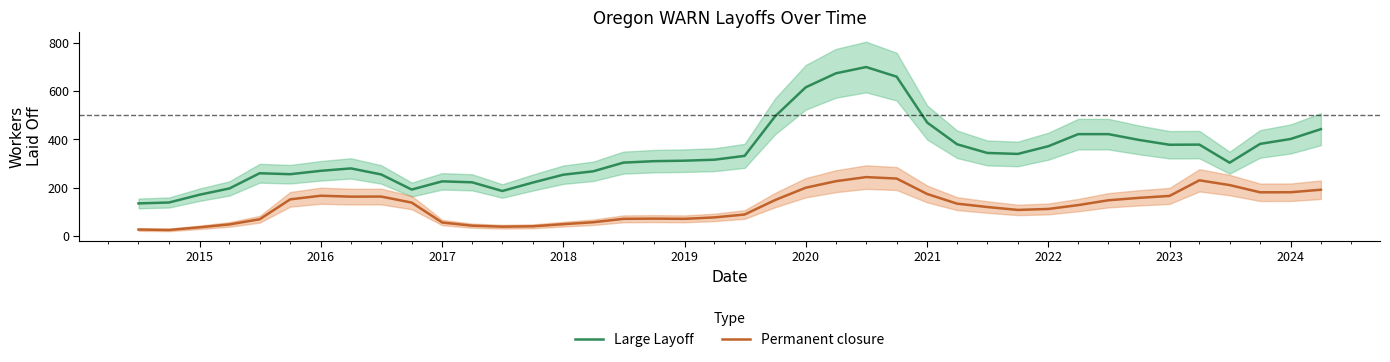

How many lines are shown in the chart?

2